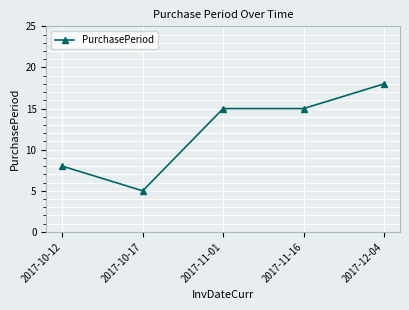

Read the value at 2017-11-01, to the nearest 10.

20